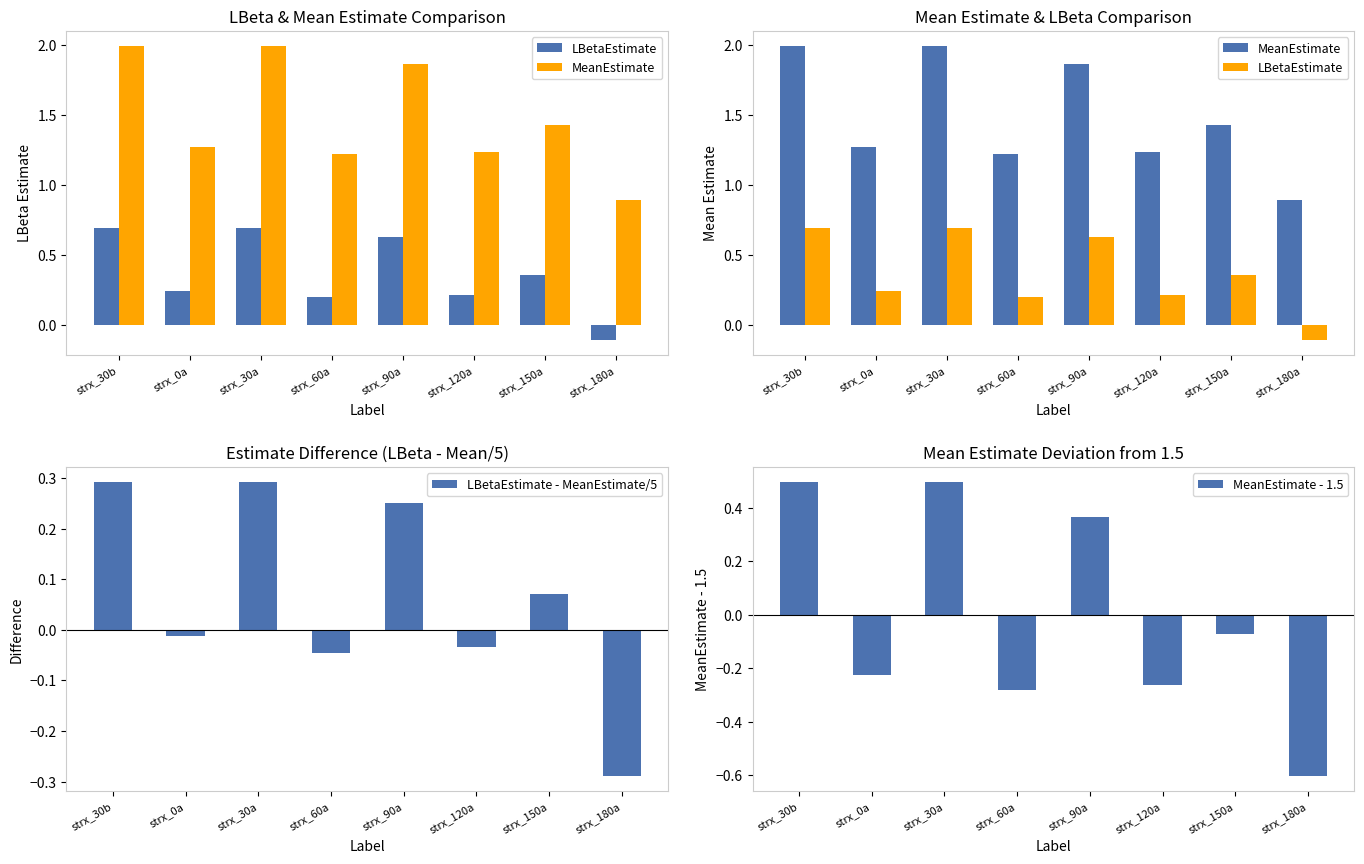

Count the number of data series in this chart.

4